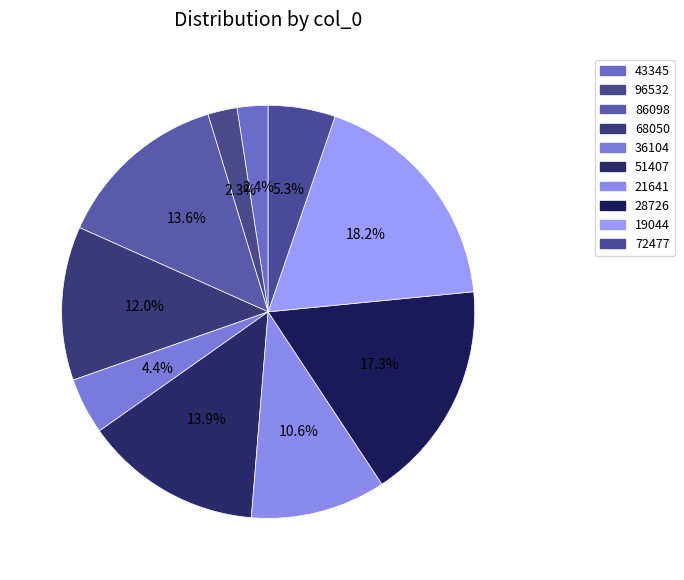

How many segments does this pie chart have?

10